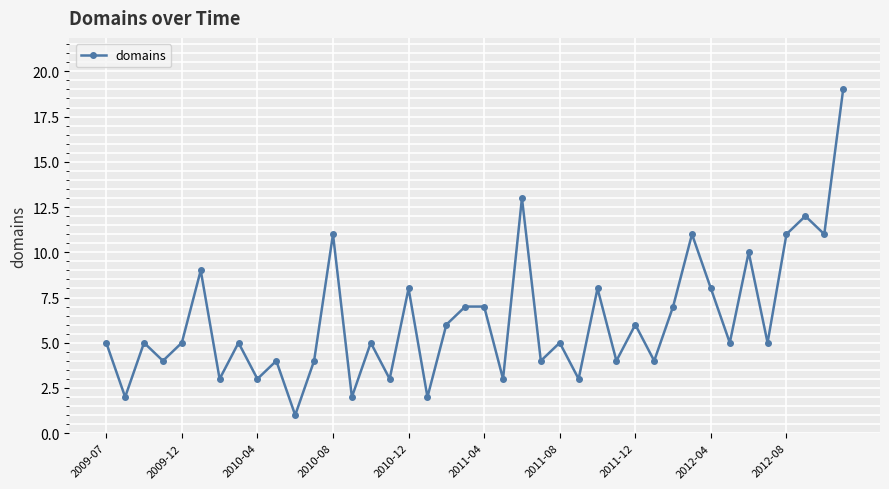

Reading left to right, list all the values displayed in this chart.

5	2	5	4	5	9	3	5	3	4	1	4	11	2	5	3	8	2	6	7	7	3	13	4	5	3	8	4	6	4	7	11	8	5	10	5	11	12	11	19